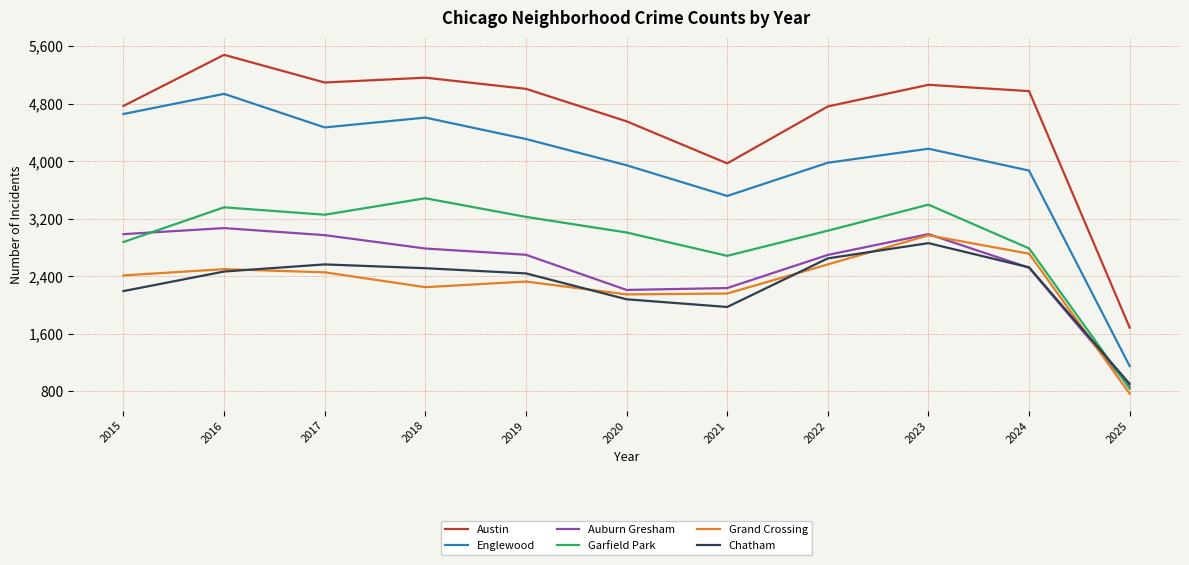

Rank the series by their maximum value, from highest to lowest.

Austin, Englewood, Garfield Park, Auburn Gresham, Grand Crossing, Chatham